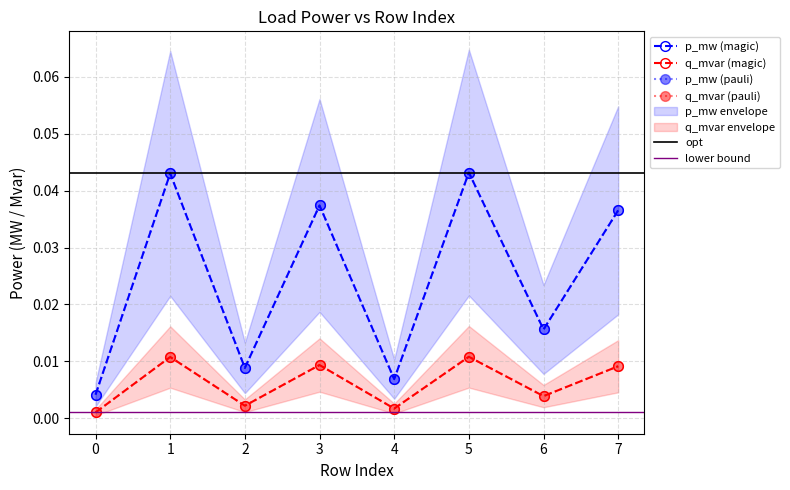

True or false: p_mw and q_mvar cross at least once.

False